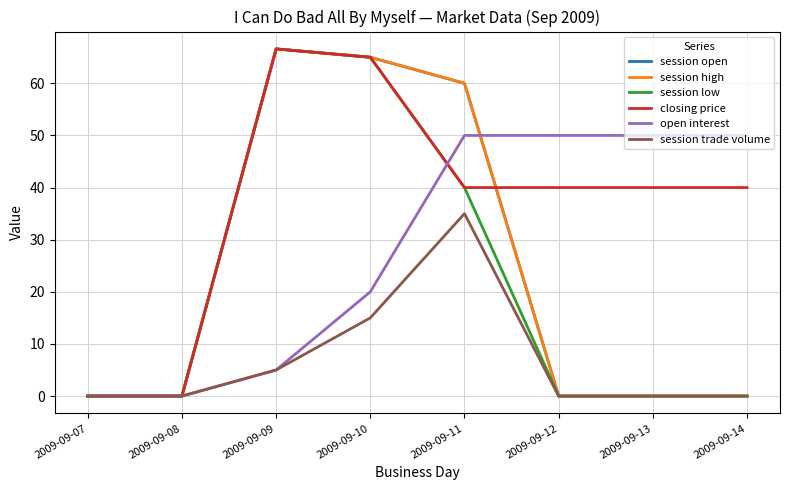

Does the chart display data point markers on the line(s)?

No